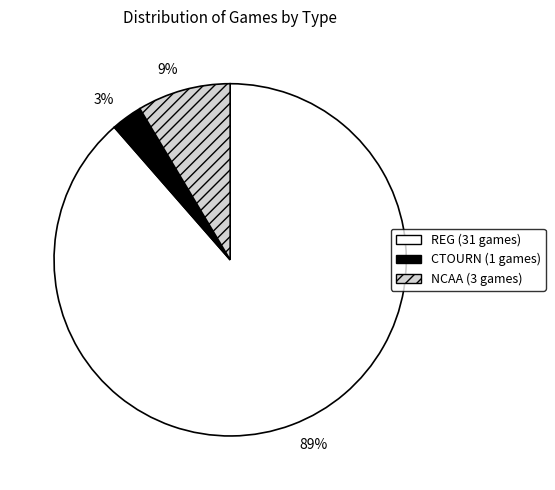

Which has a higher value, NCAA or CTOURN?

NCAA